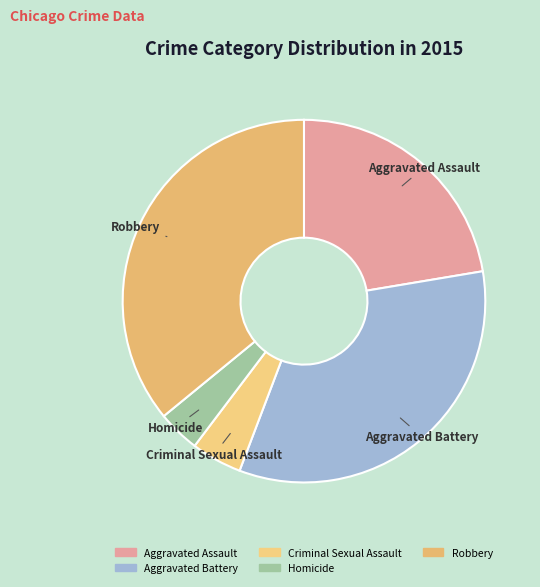

Is there any slice that represents more than half of the pie?

No